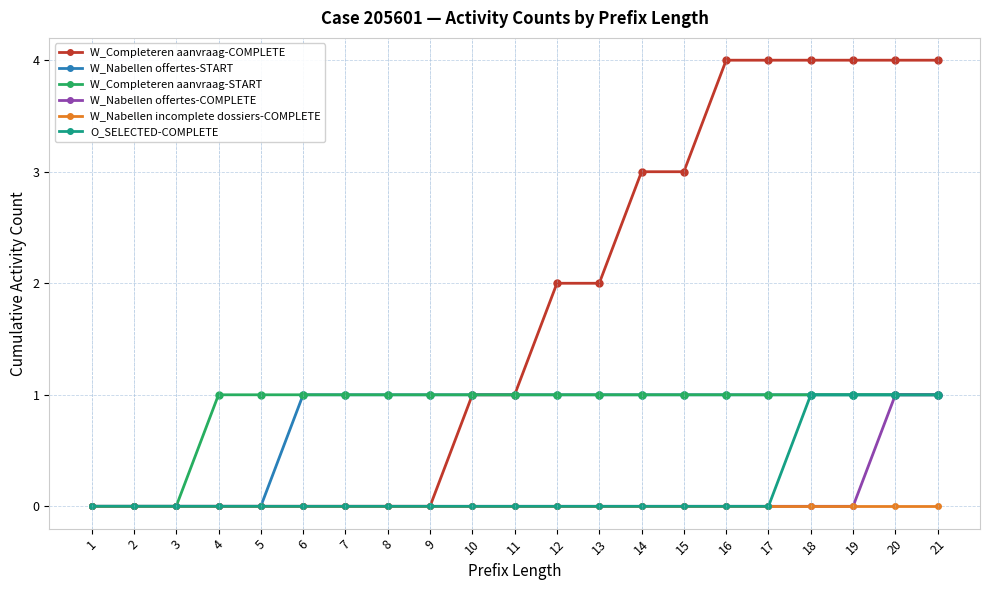

What is the value of the W_Completeren aanvraag-COMPLETE point at the 11th from the left?

1